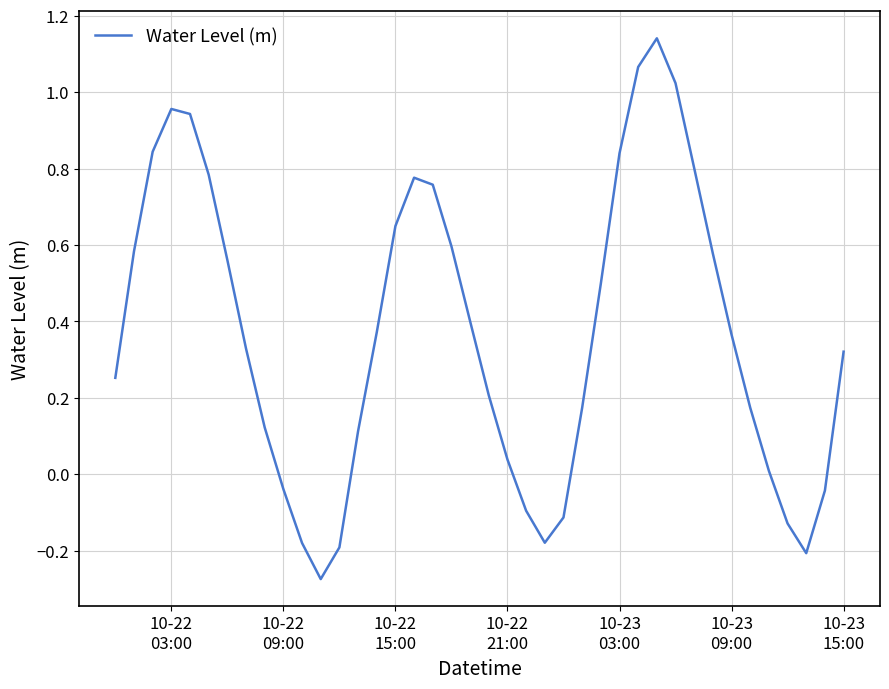

What is the difference between the maximum and minimum values?

1.4